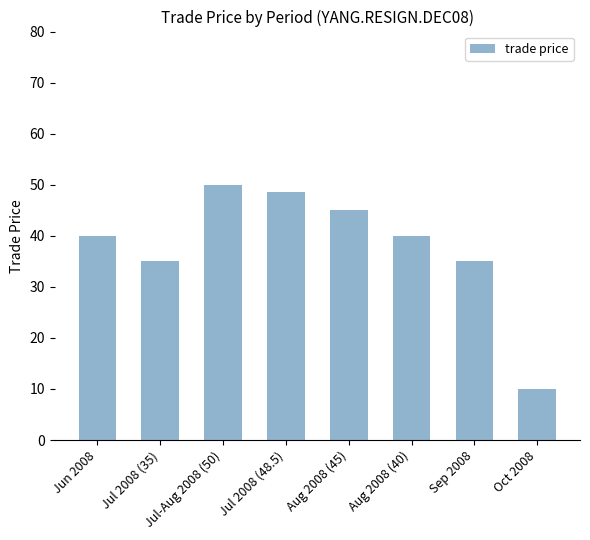

What is the sum of all values?

303.5